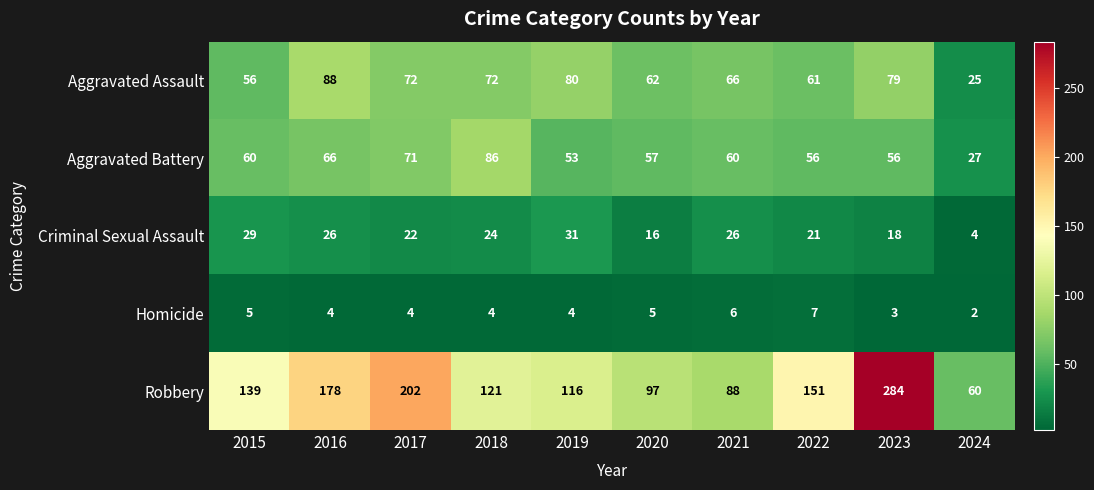

Rank the series at 2023 from lowest to highest value.

Homicide, Criminal Sexual Assault, Aggravated Battery, Aggravated Assault, Robbery